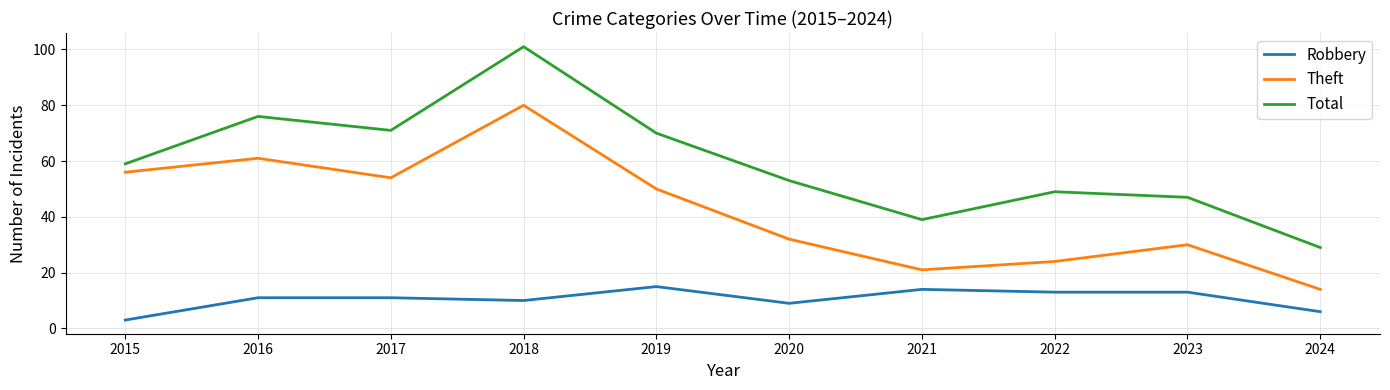

True or false: Theft has a value of 14 at 2024.

True